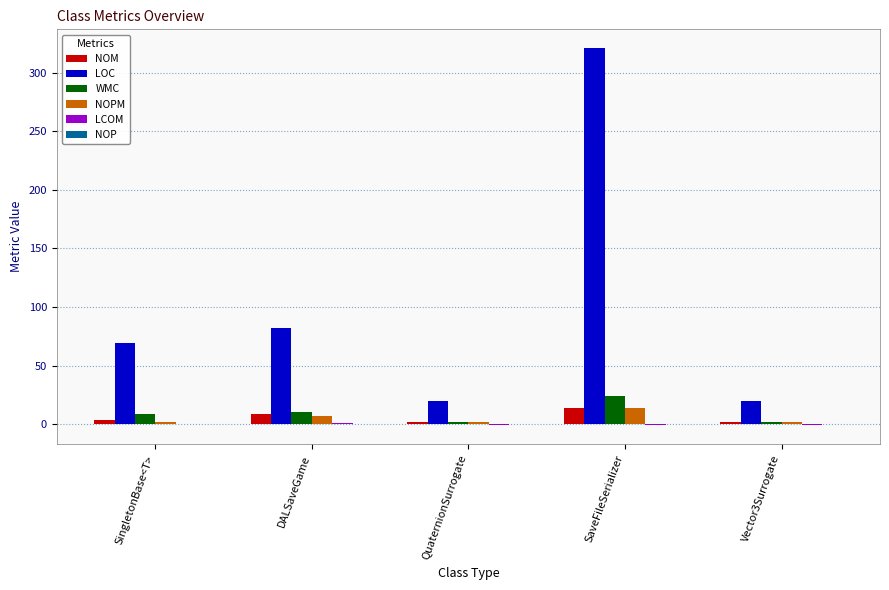

Are the bars grouped side by side (vs. stacked)?

Yes